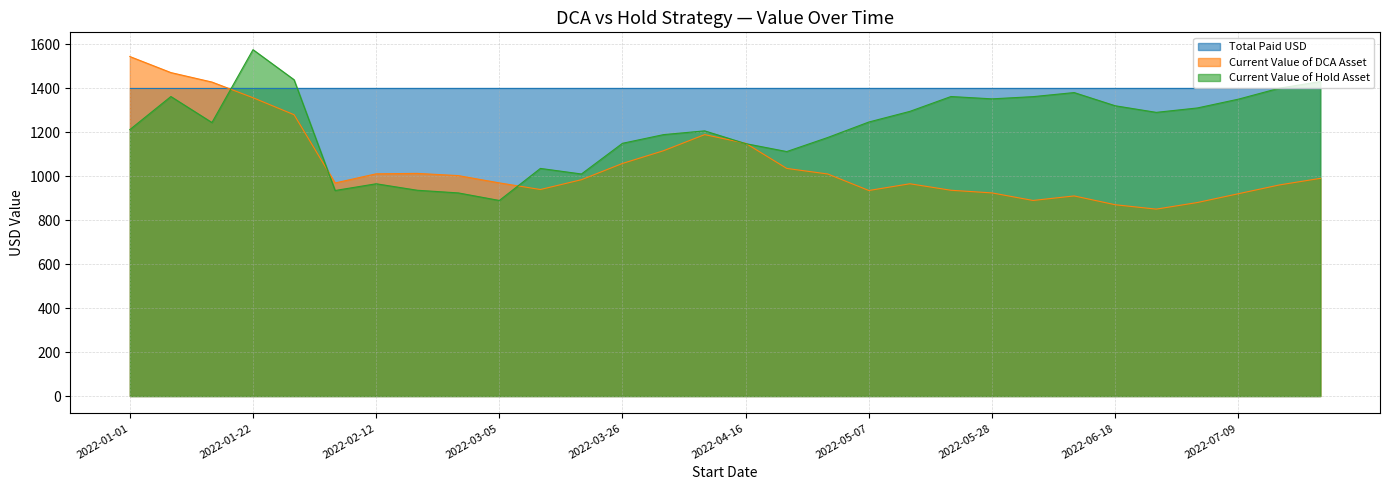

True or false: Current Value of DCA Asset and Current Value of Hold Asset intersect in this chart.

True